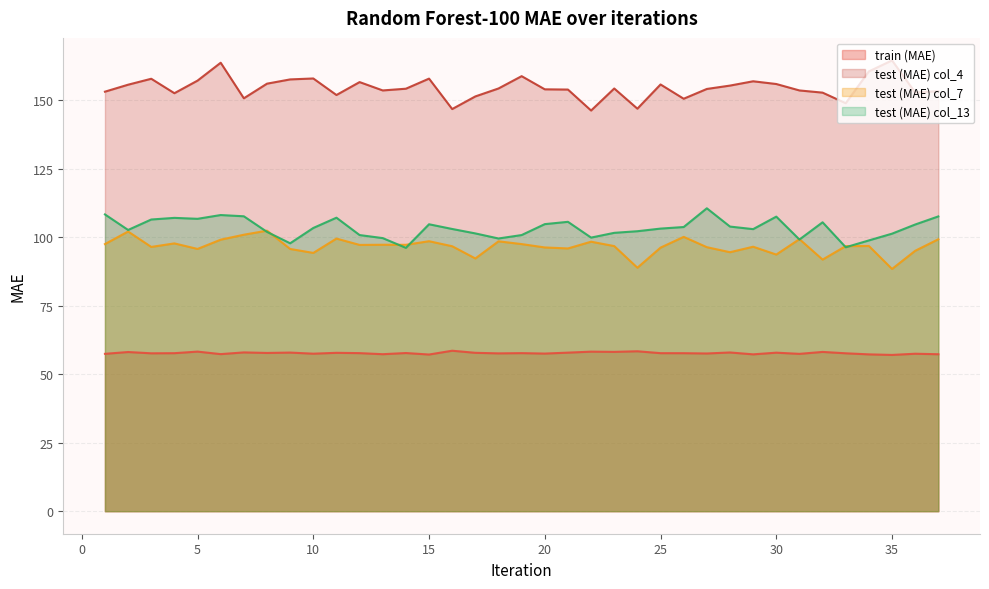

Which label corresponds to the largest value in the chart?

35